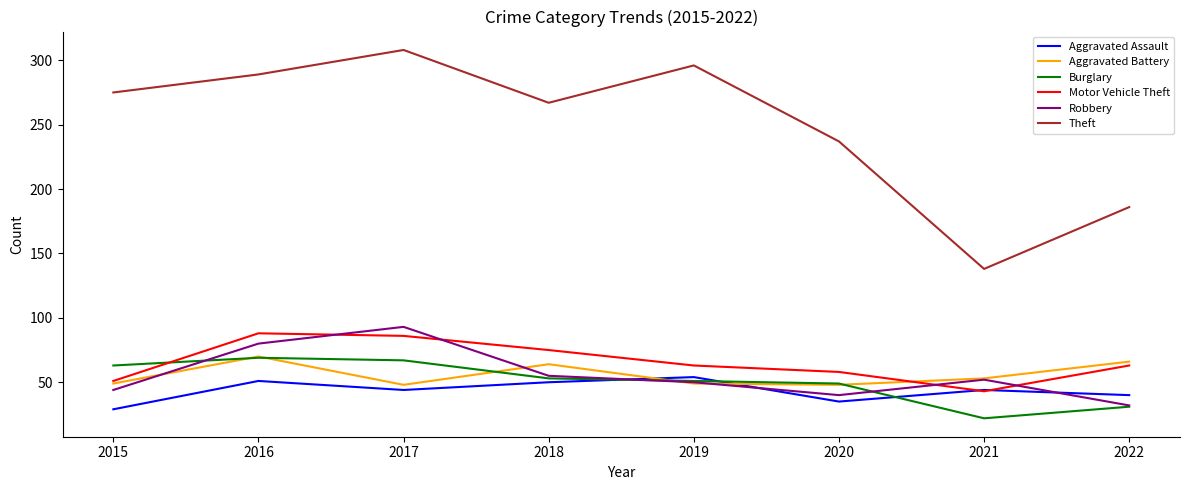

What is the sum of all Motor Vehicle Theft values?

527